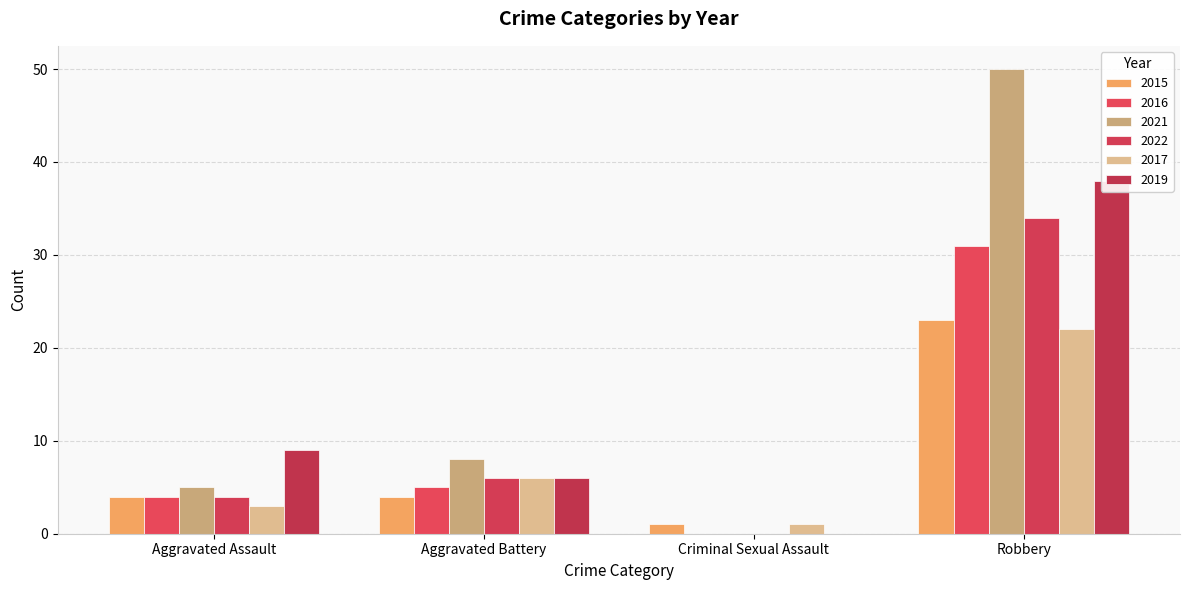

How many bars are there in each group?

6